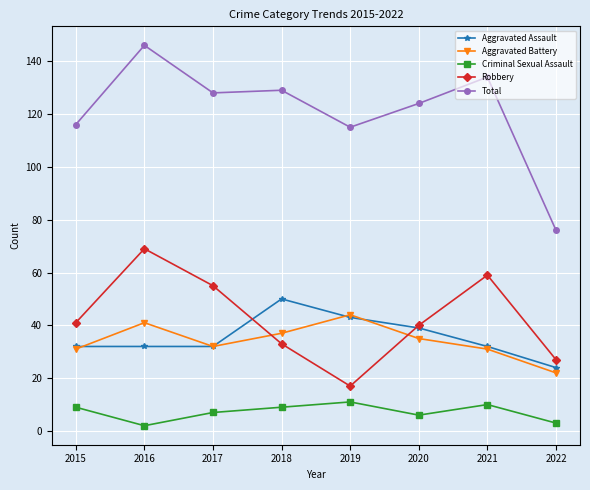

What is the lowest value of the Total series?

76